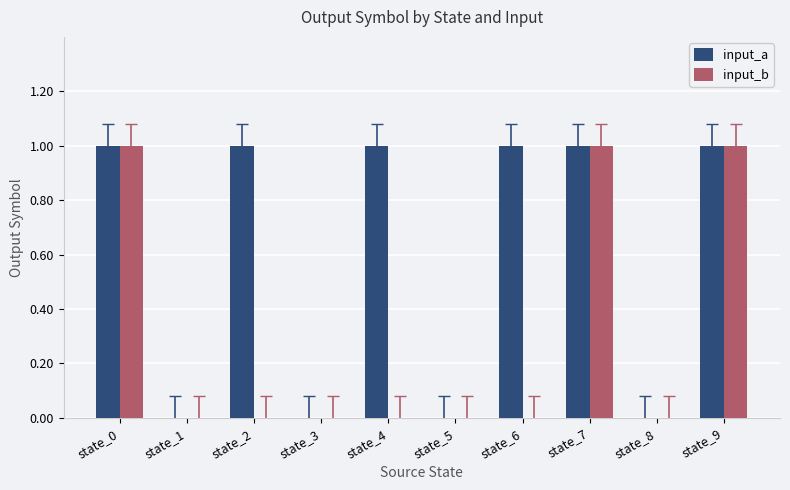

Does the chart contain stacked bars?

No